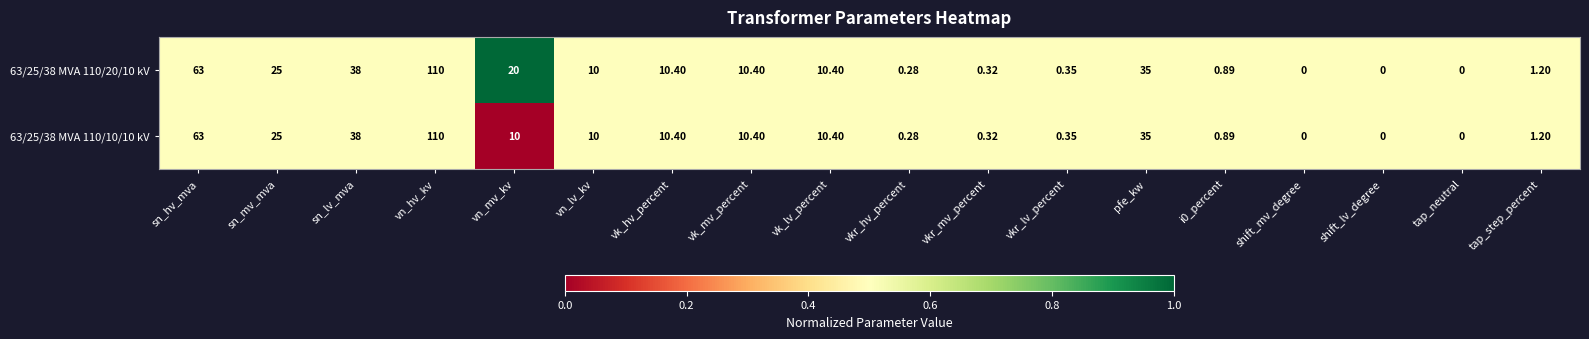

Which label corresponds to the largest value in the chart?

vn_hv_kv